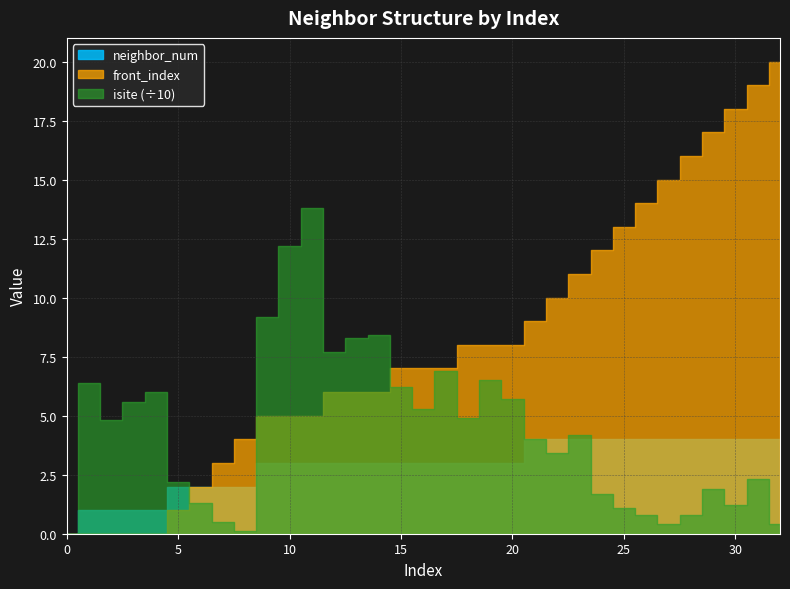

Is it true that neighbor_num equals 3 at 19?

True